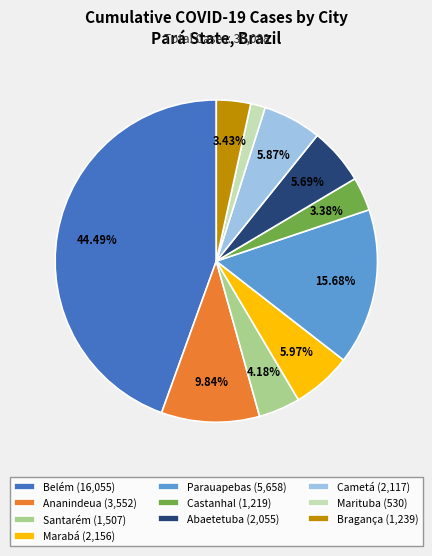

Which has a higher value, Santarém (1,507) or Castanhal (1,219)?

Santarém (1,507)